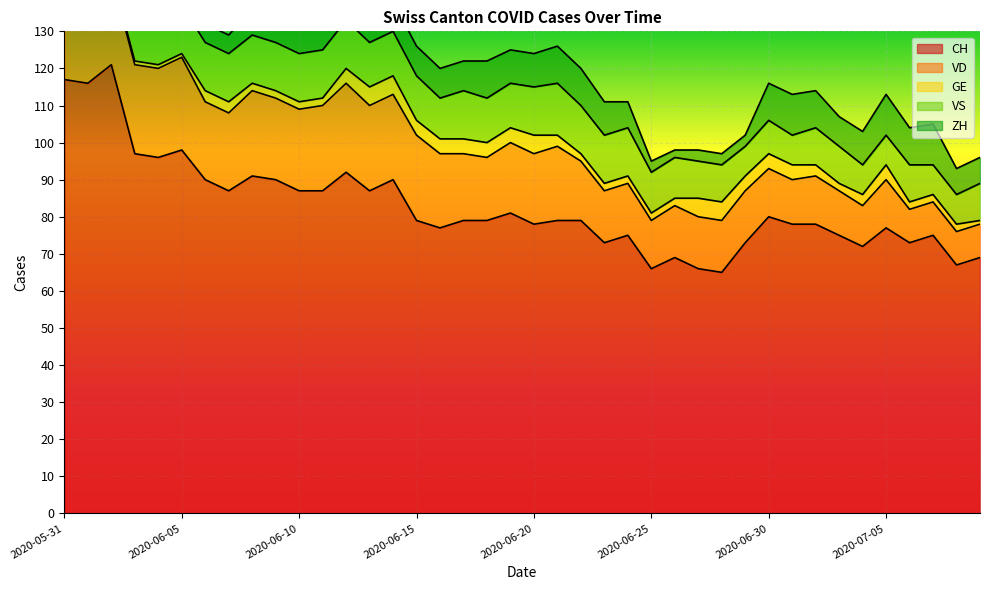

True or false: GE and VS cross at least once.

False